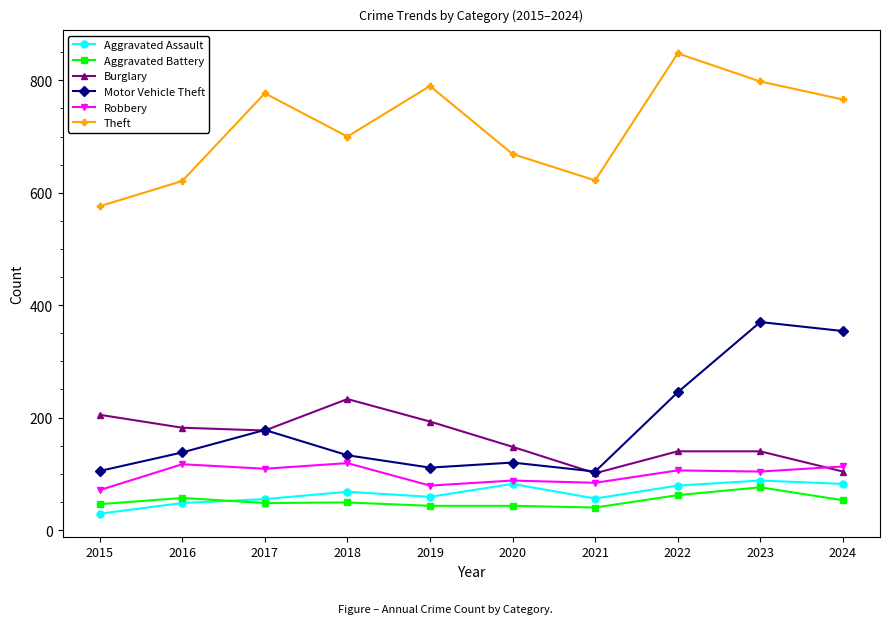

True or false: Aggravated Battery and Robbery intersect in this chart.

False